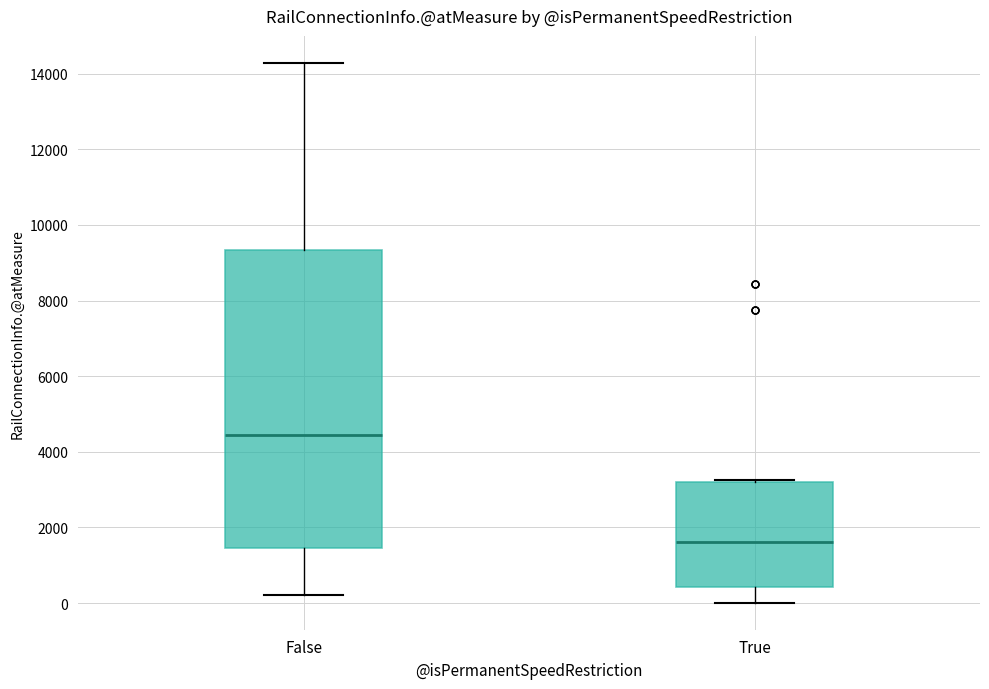

Comparing the boxes themselves (not the whiskers), which one is the tallest?

False